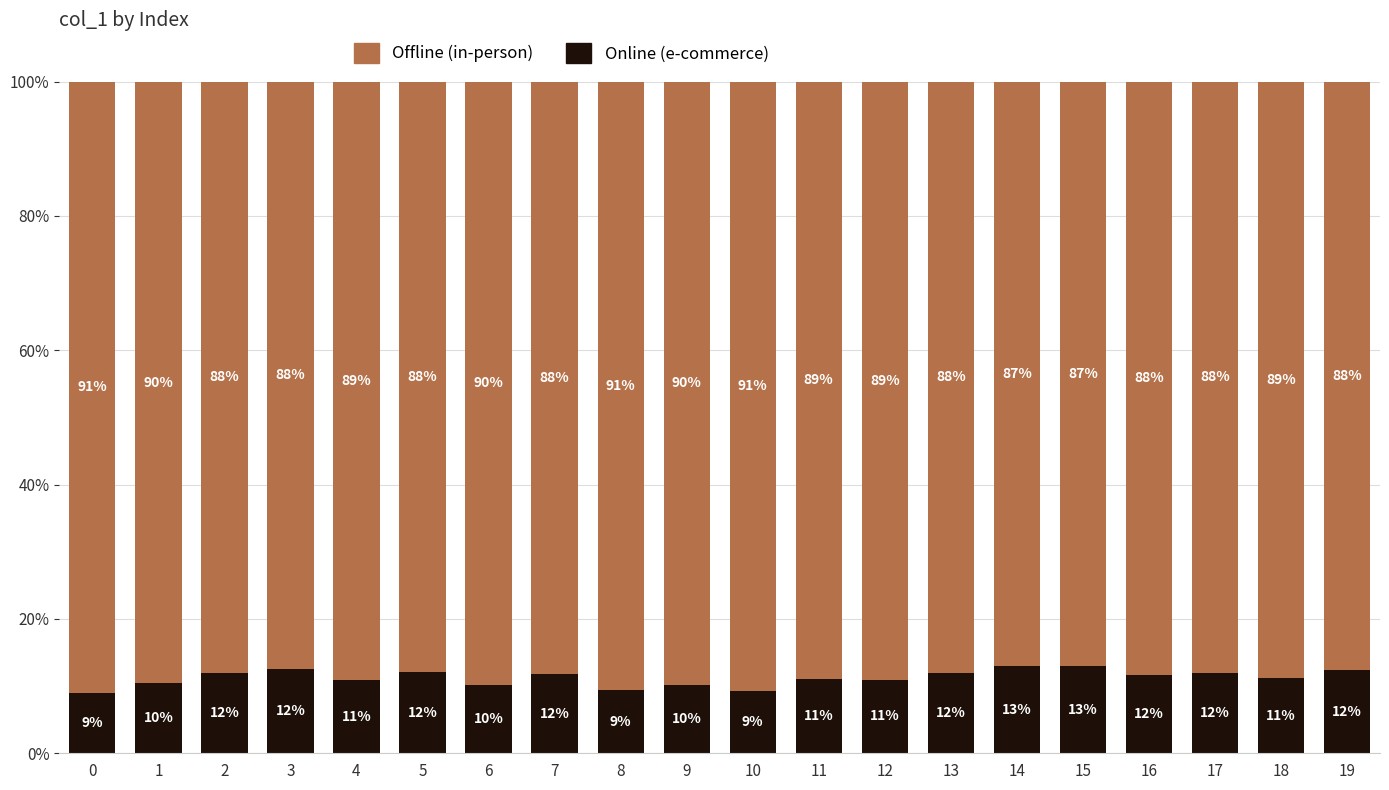

What is the total value across all series at 12?

100.0